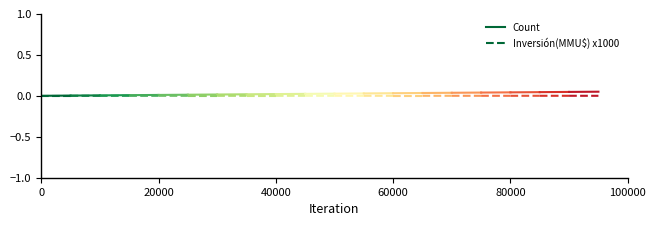

How many values in the Count series exceed 0?

1